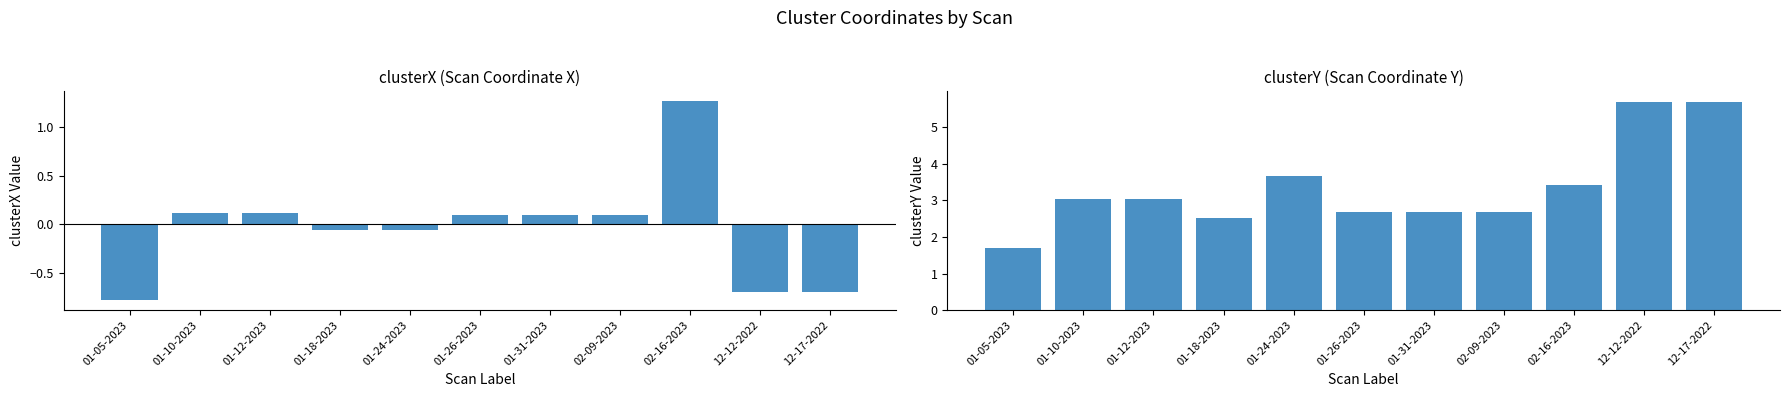

How many groups of bars are there?

11